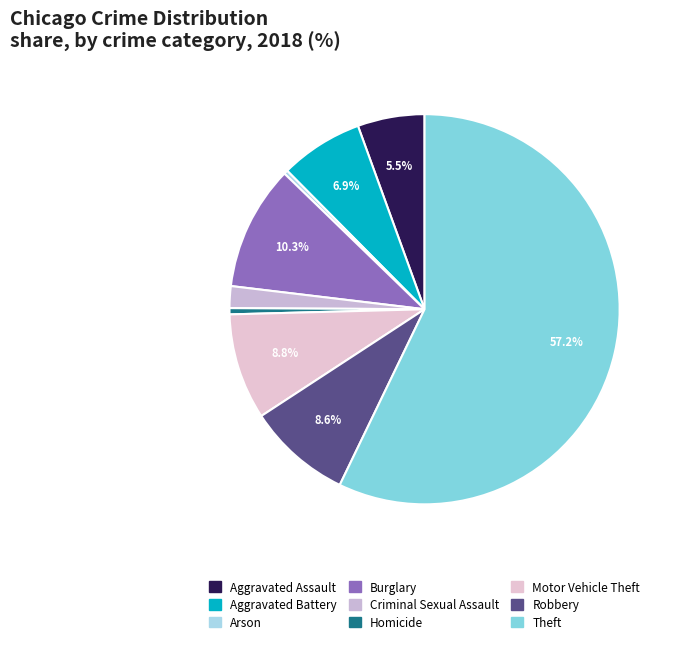

True or false: Robbery accounts for 9% of the total.

True